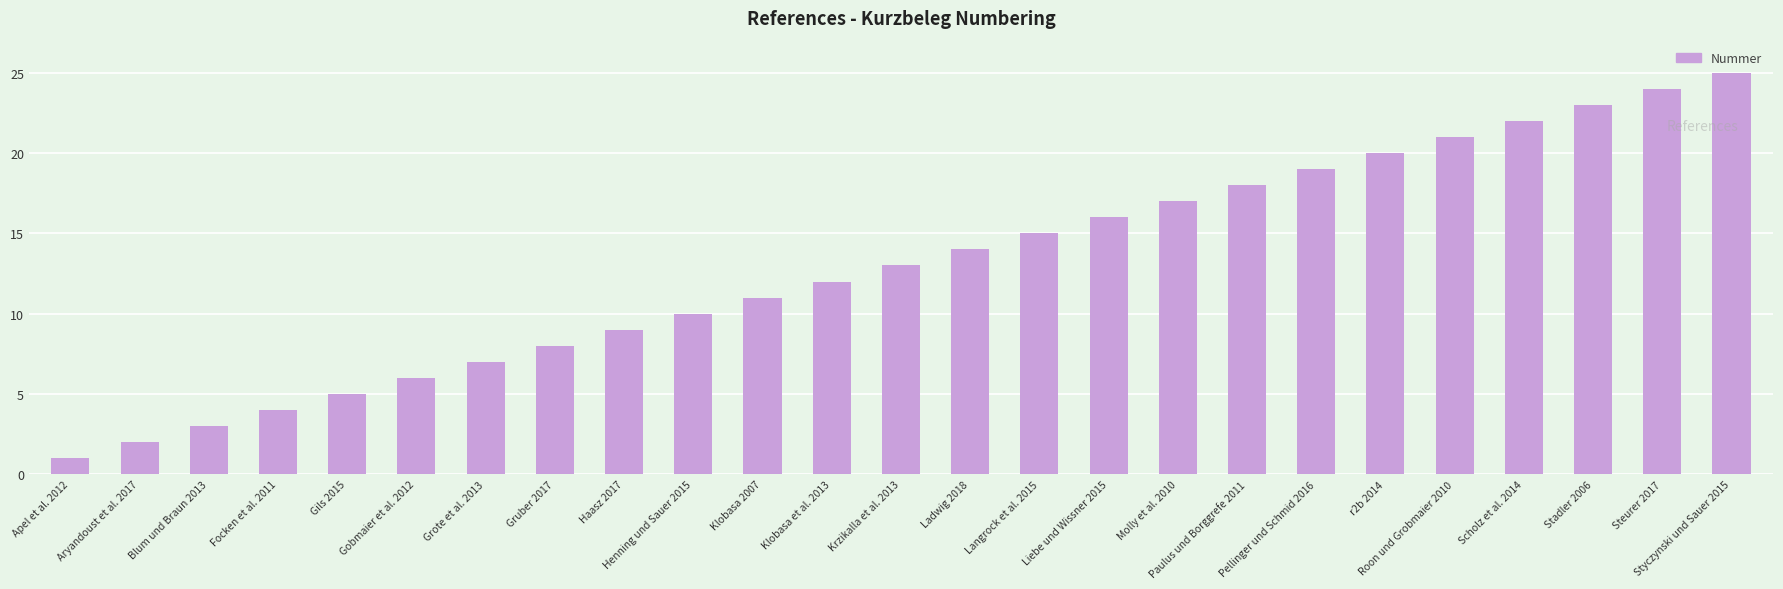

What is the ratio of the value at Gils 2015 to the value at Paulus und Borggrefe 2011?

0.3